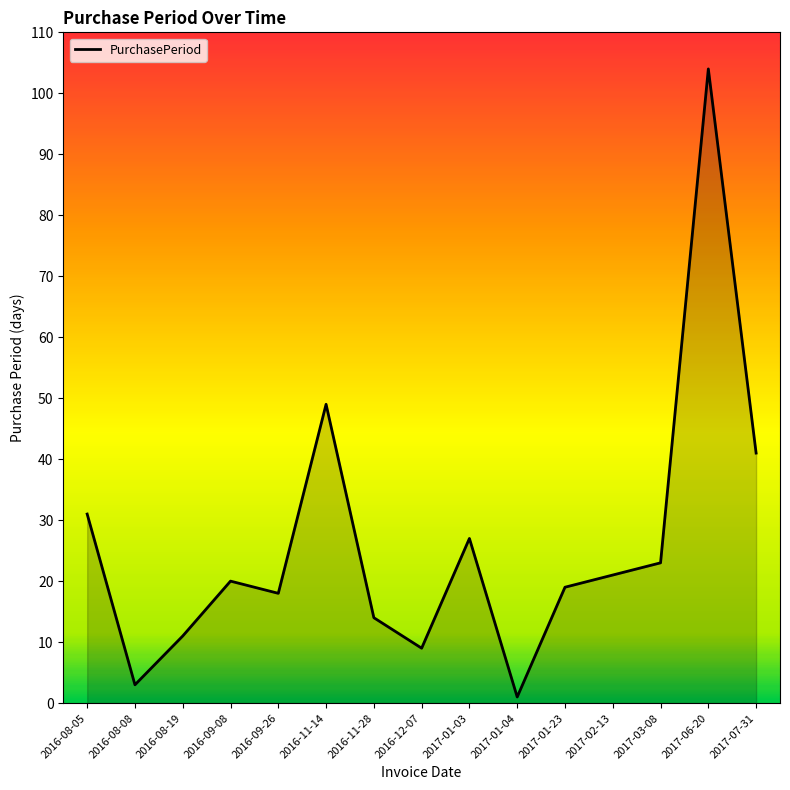

Approximately how many times larger is the value at 2016-08-05 compared to 2016-09-26?

1.7